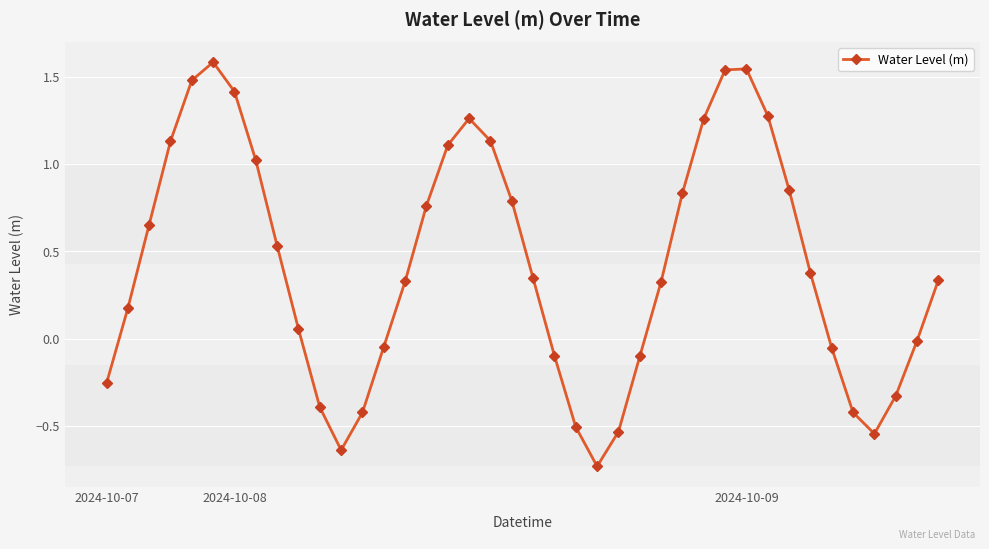

What is the difference between the maximum and minimum values?

2.3